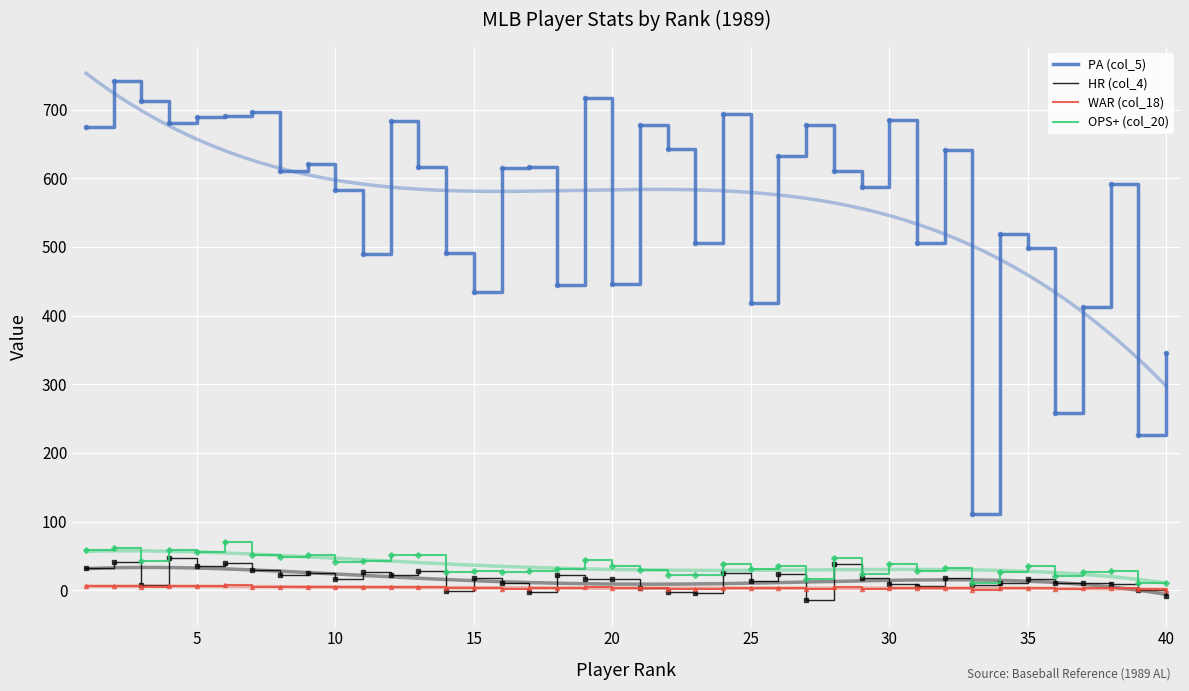

Is this an area chart (filled region under the line)?

No